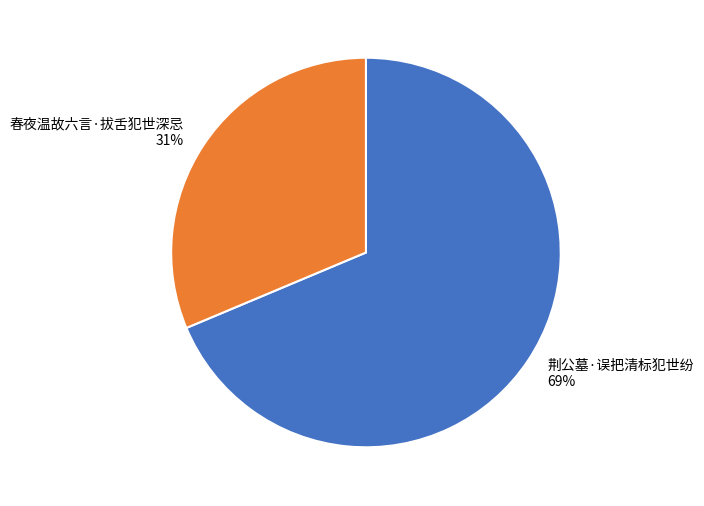

Which category has the biggest portion of the pie?

荆公墓·误把清标犯世纷